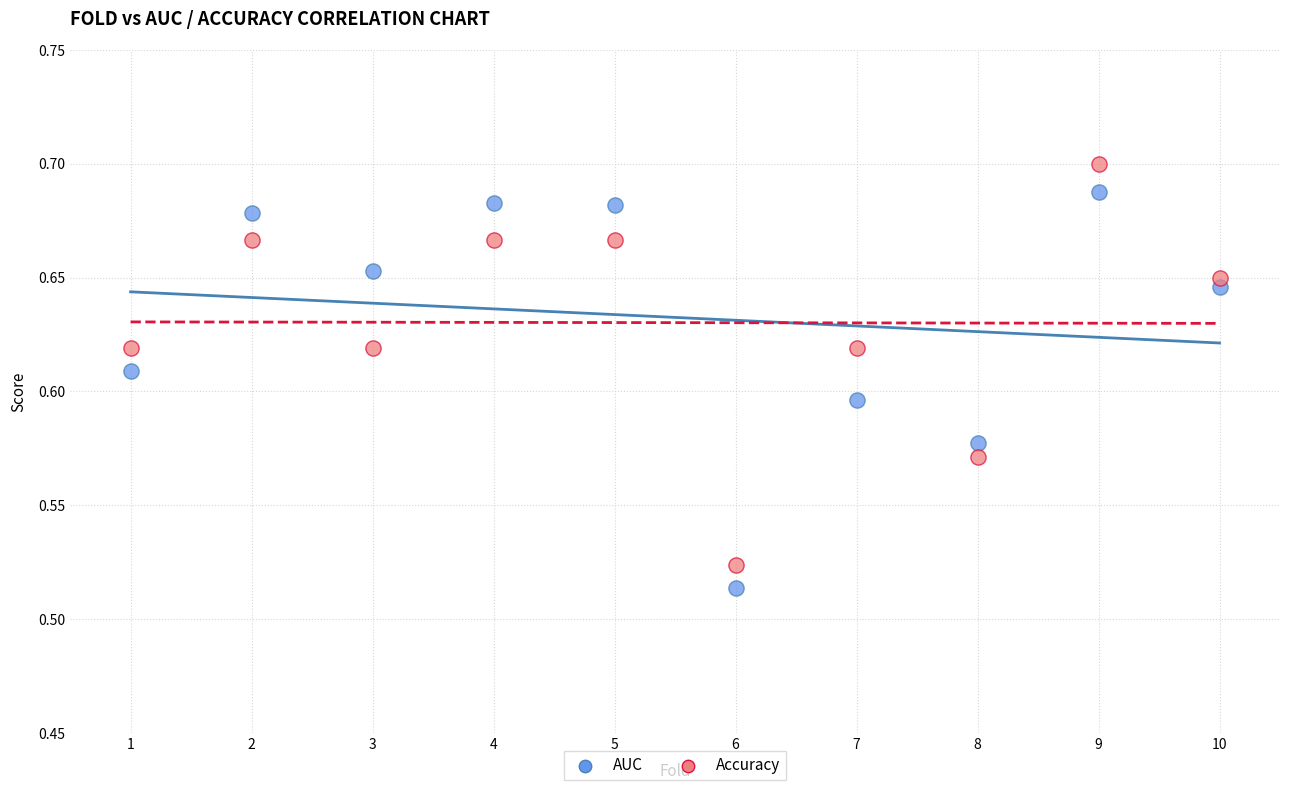

Which series contains the highest Y value?

Accuracy